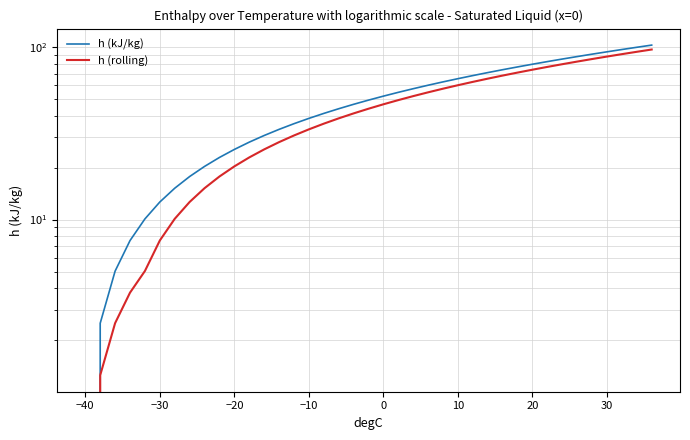

How many values in h (kJ/kg) are above zero?

38